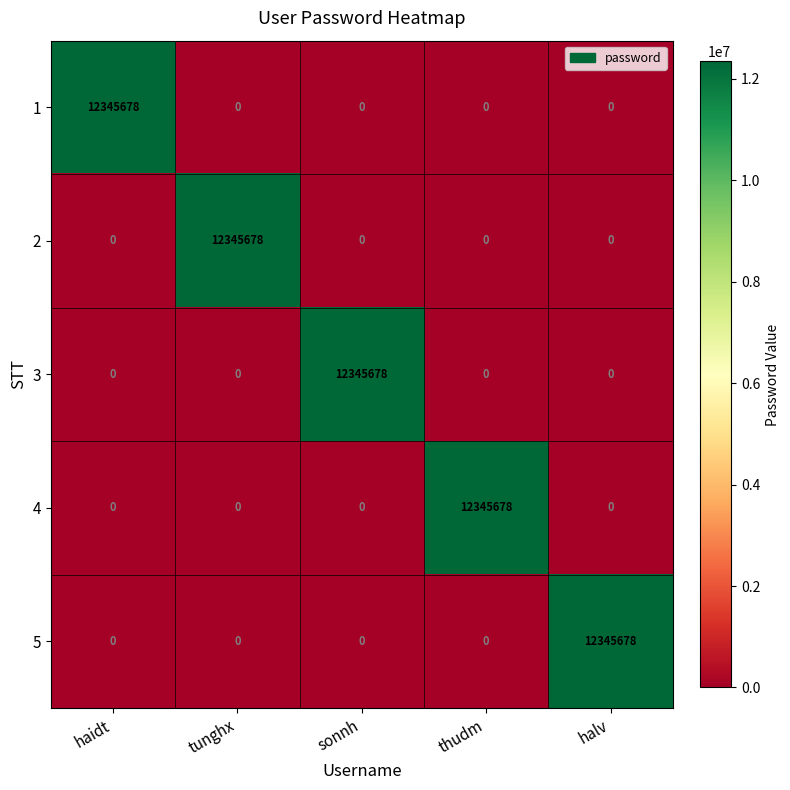

The 3 series shows -8545176 at tunghx. True or false?

False